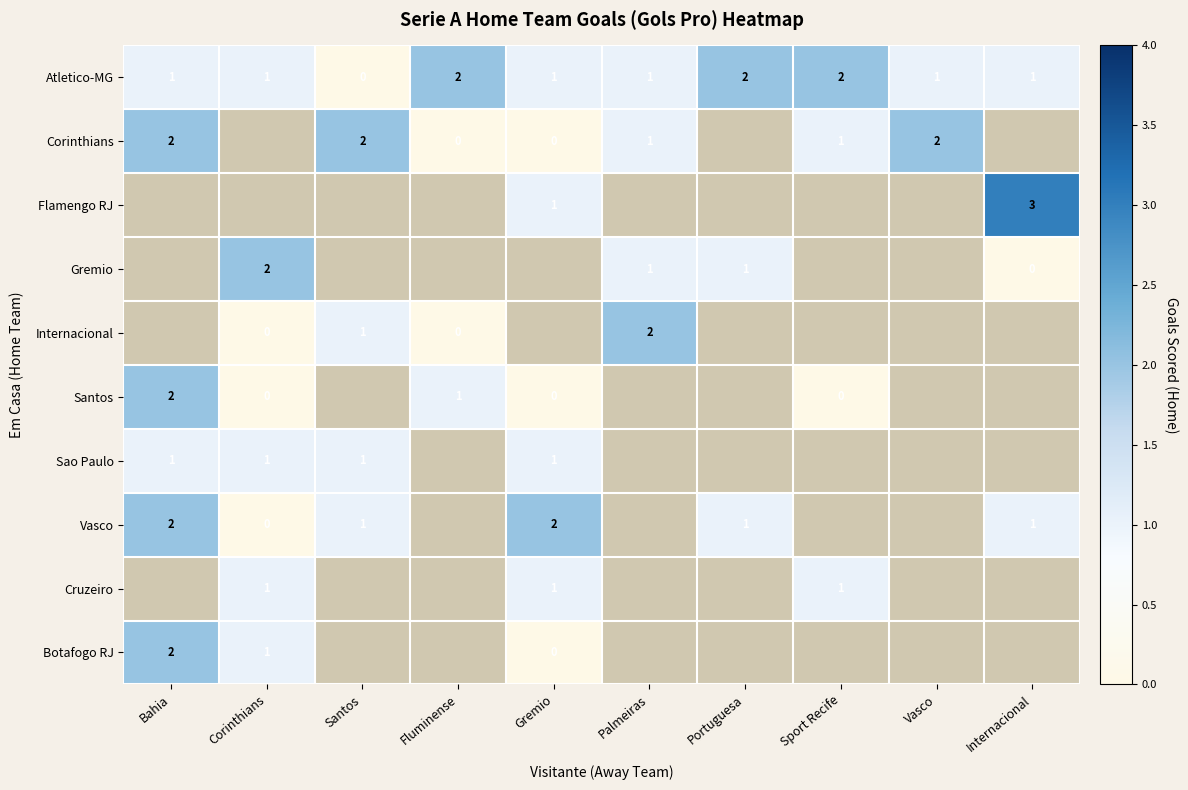

At how many categories does at least one series exceed 0?

10